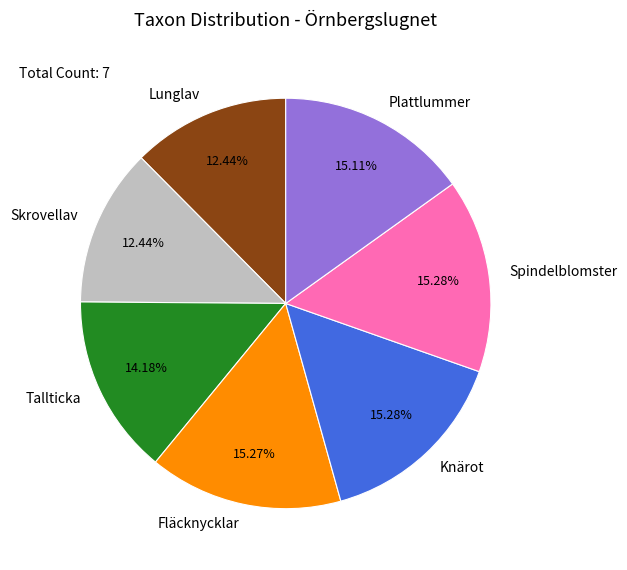

Is Lunglav the majority of the pie?

No